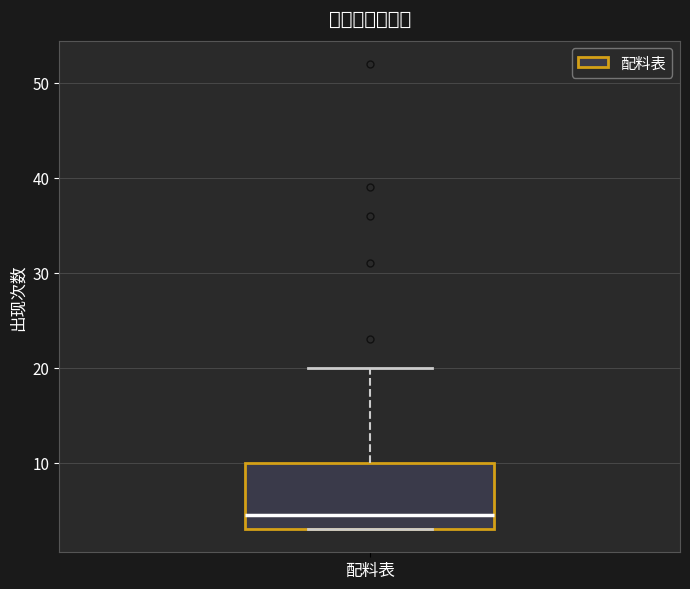

Read this box plot against the y-axis: the position of the median line, the range covered by the box, and the ends of both whiskers. The values are not printed on the chart, so give them approximately, as read against the axis.

median 5, box 3 to 10, whiskers 3 to 20